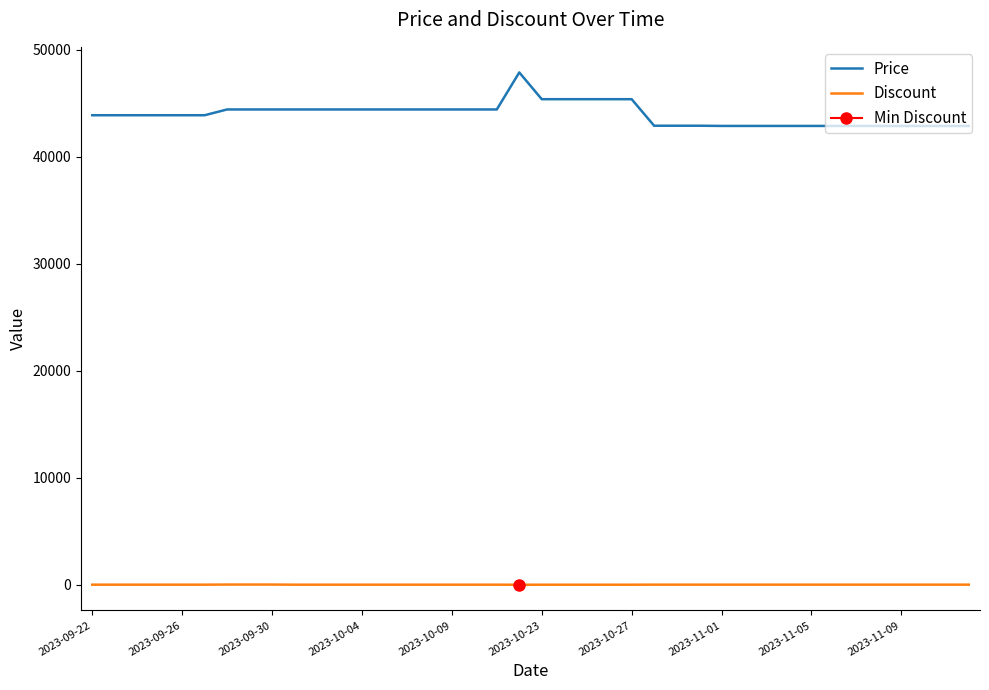

What is the value of the Discount point at the 33rd from the left?

15